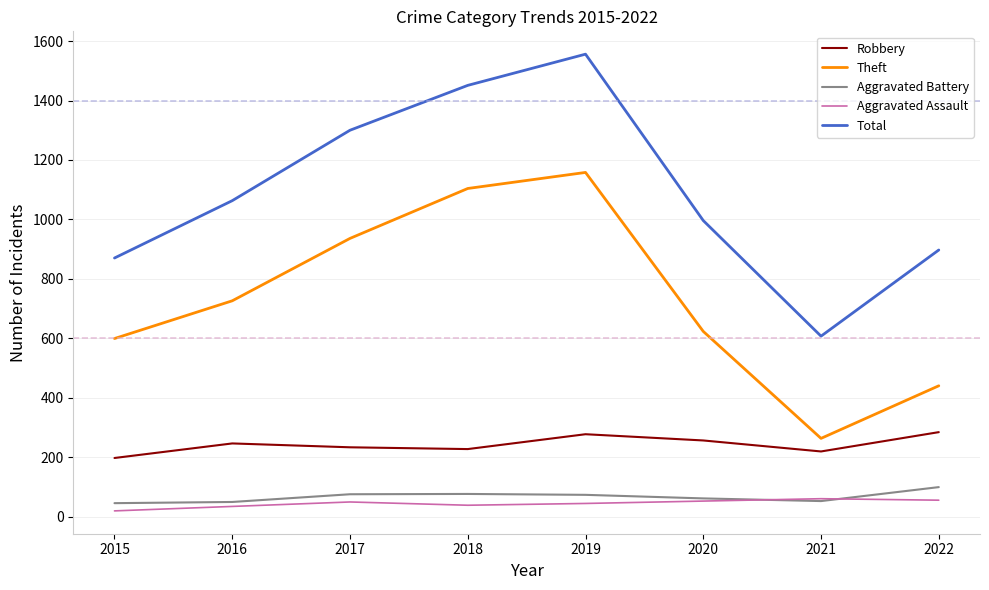

Does the chart have visible grid lines?

Yes